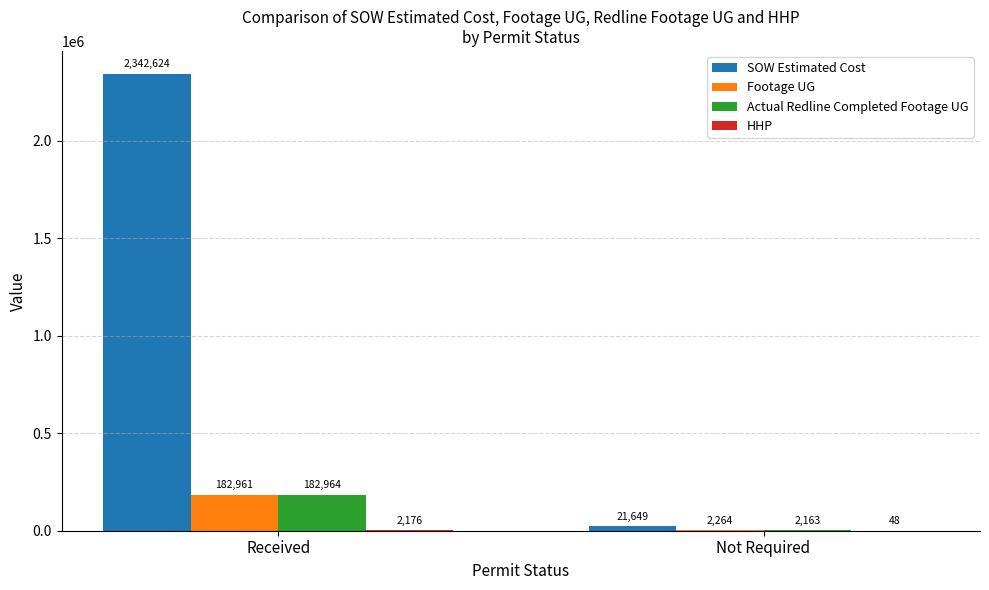

What is the maximum value shown in the chart?

2342623.7